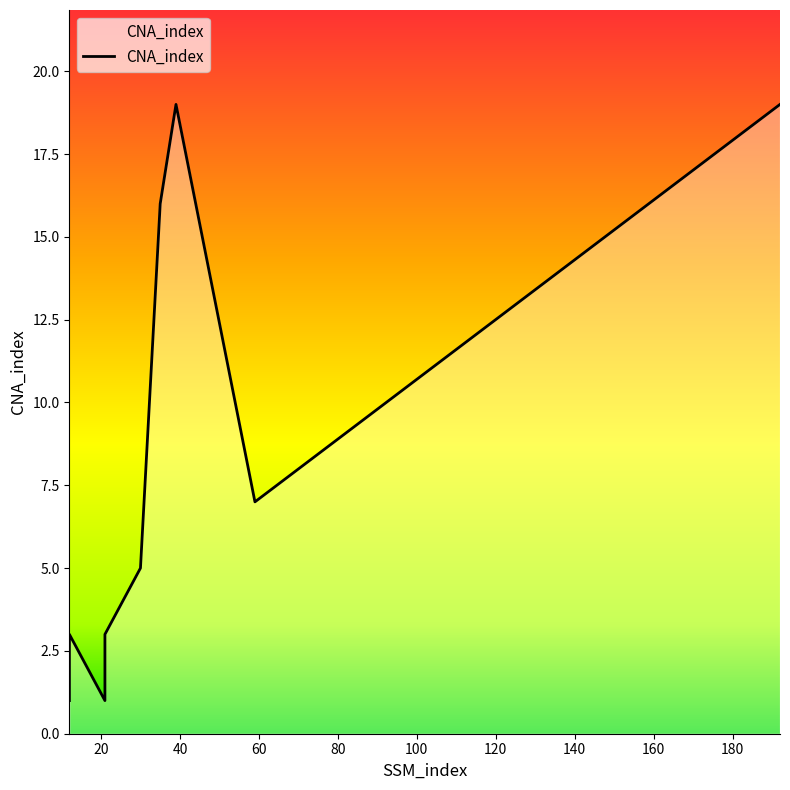

True or false: there are more than 0 points higher than both neighbors.

True